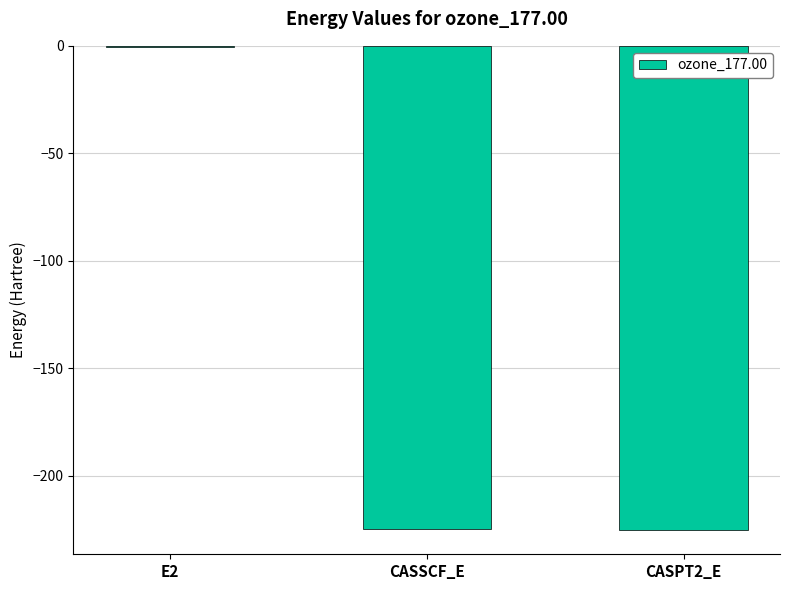

Which category has the highest value across all series?

E2